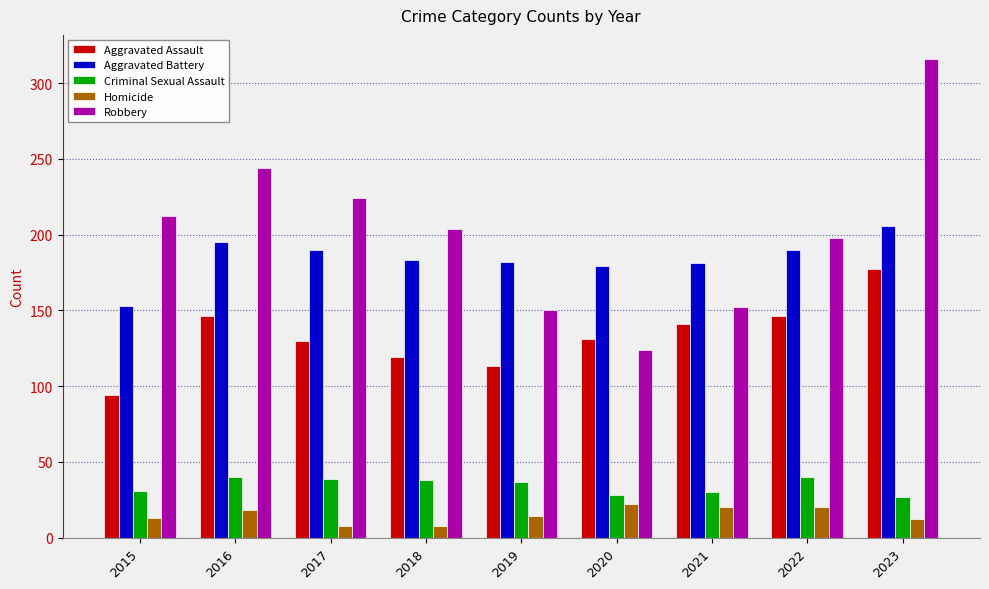

What is the greatest value displayed?

316